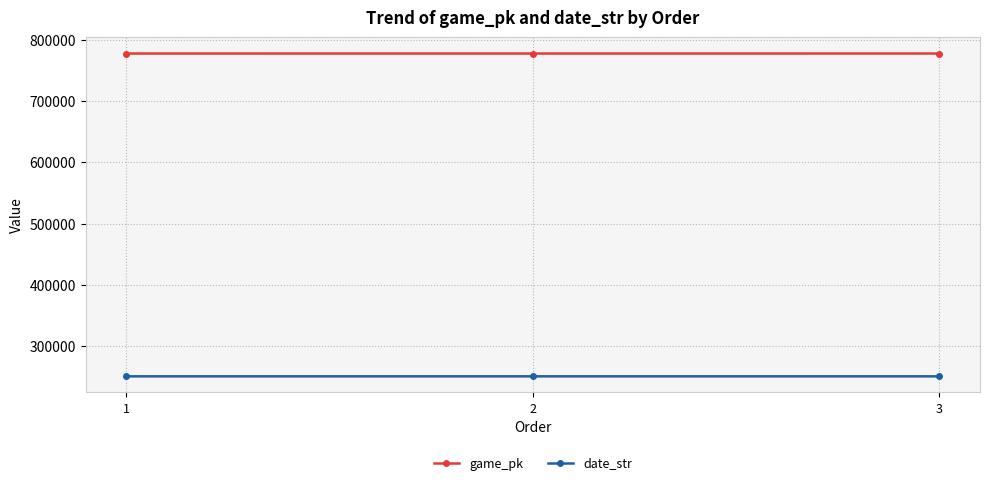

Rank the series at 1 from highest to lowest value.

game_pk, date_str